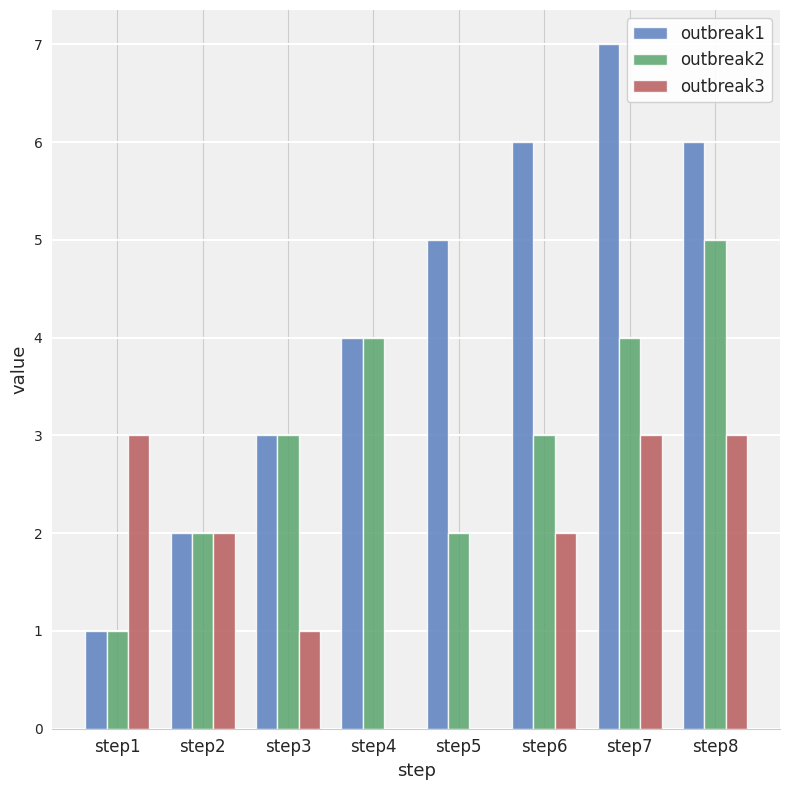

What is the difference between the outbreak1 values at step7 and step6?

1